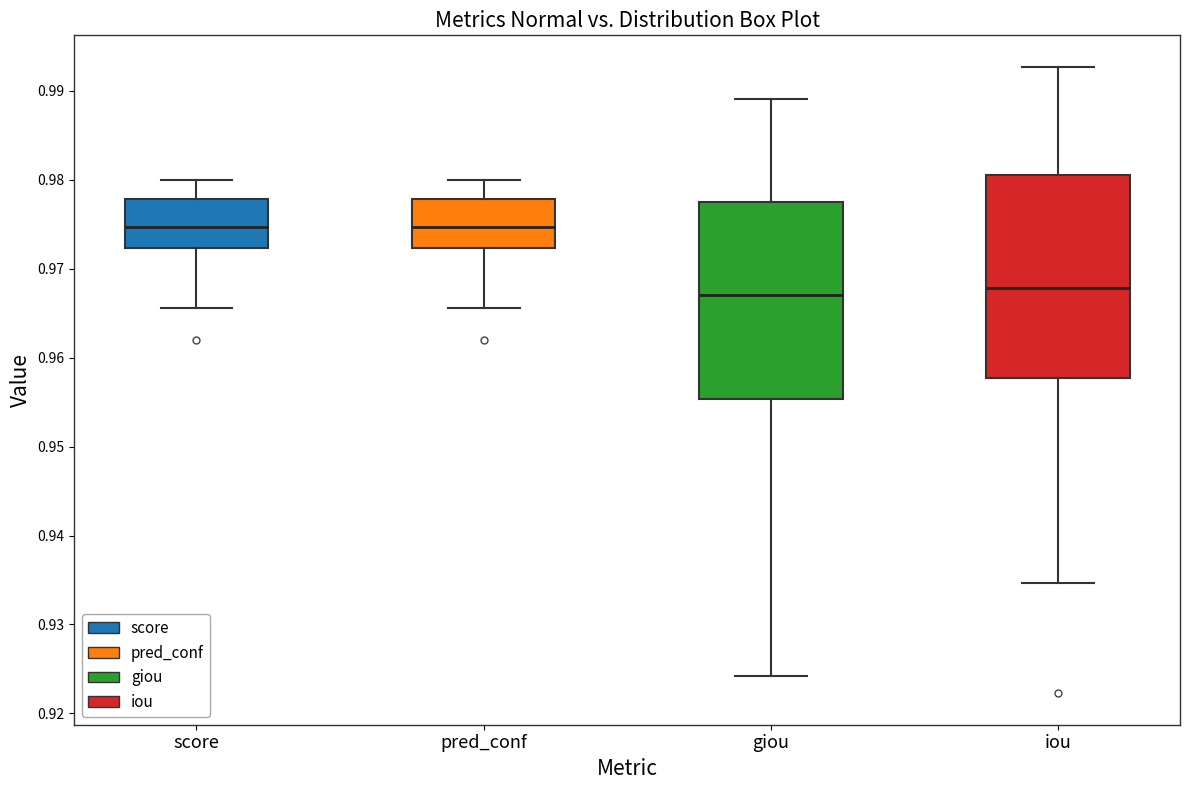

Reading left to right, read every box against the y-axis: the position of its median line, the range the box covers, and the ends of its whiskers. The values are not printed on the chart, so give them approximately, as read against the axis.

score: median 0.975, box 0.972 to 0.978, whiskers 0.966 to 0.980
pred_conf: median 0.975, box 0.972 to 0.978, whiskers 0.966 to 0.980
giou: median 0.967, box 0.955 to 0.978, whiskers 0.924 to 0.989
iou: median 0.968, box 0.958 to 0.981, whiskers 0.935 to 0.993